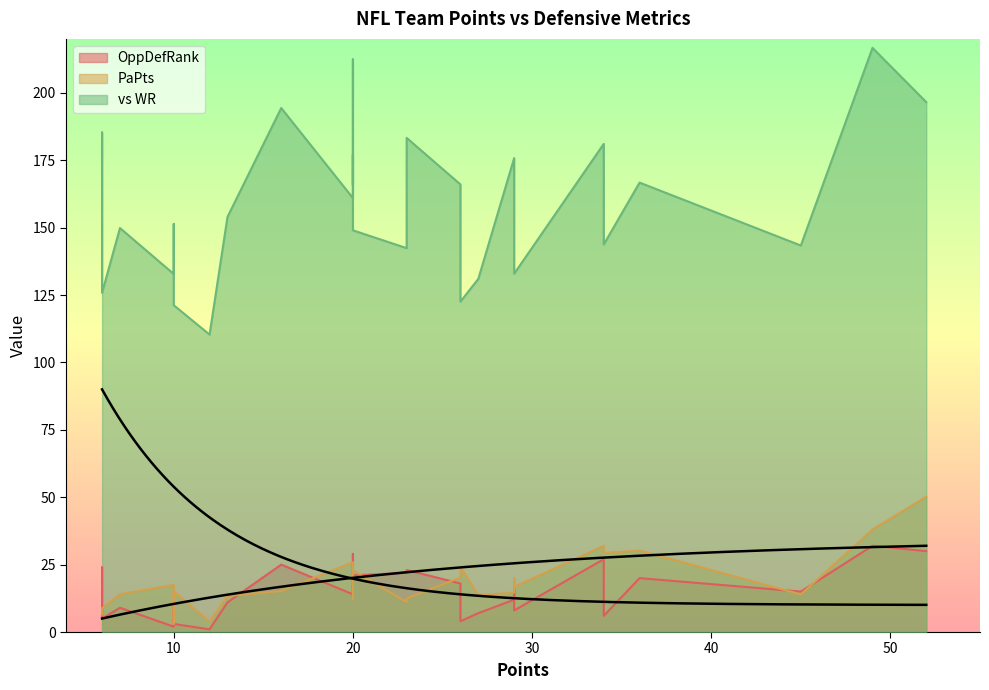

In OppDefRank, how many points are higher than both neighbors (excluding endpoints)?

9